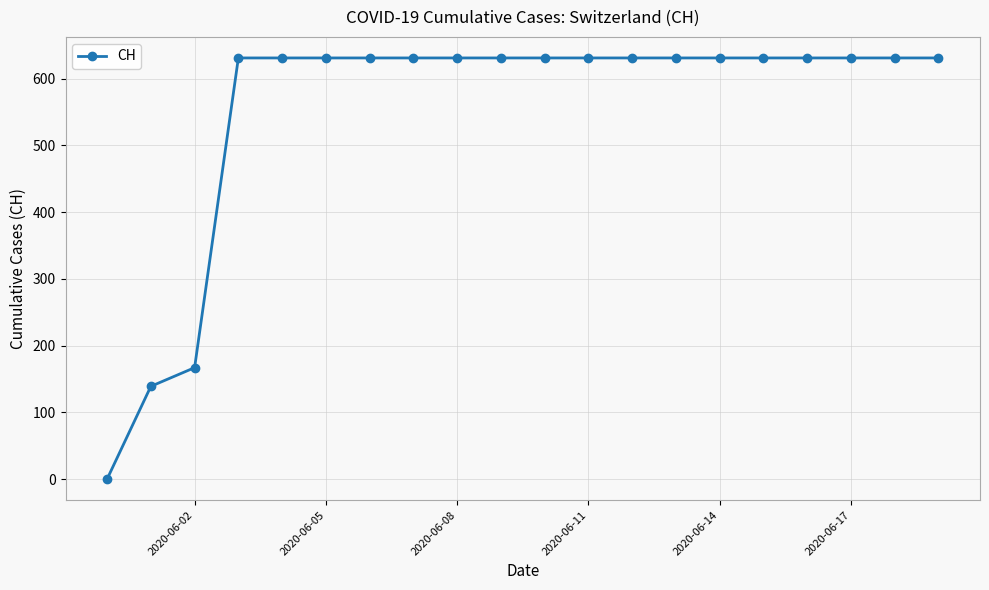

What is the maximum value shown in the chart?

631